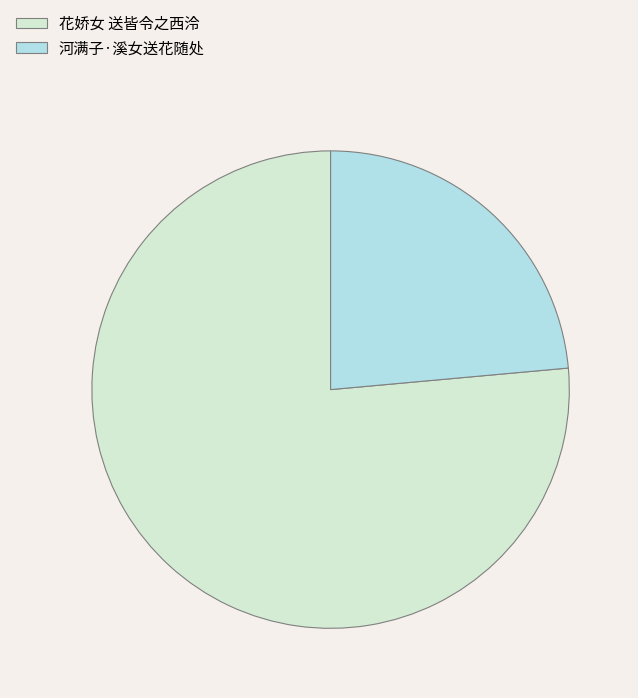

Which has a higher value, 花娇女 送皆令之西泠 or 河满子·溪女送花随处?

花娇女 送皆令之西泠